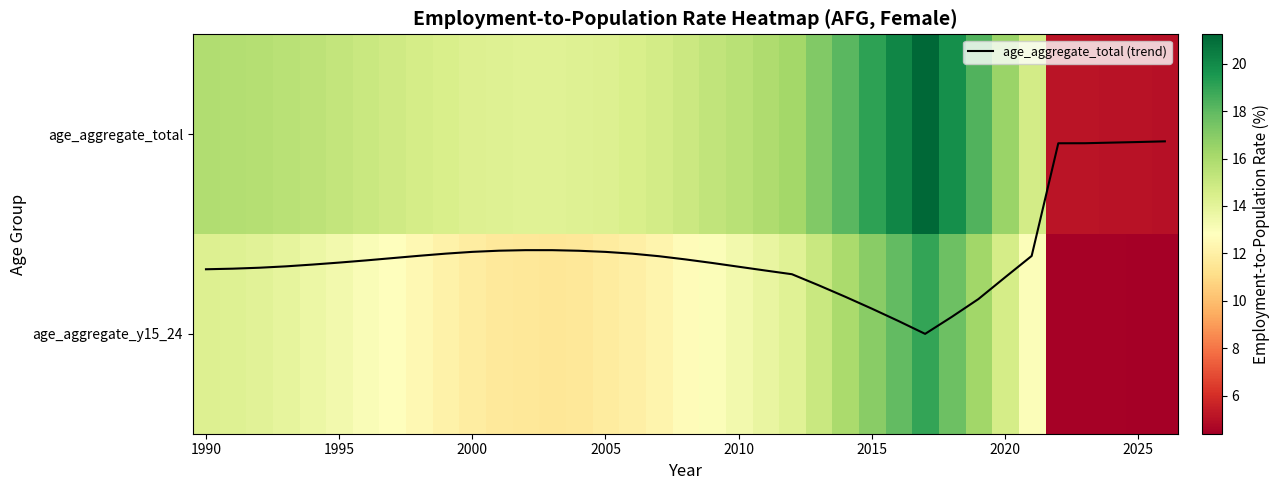

What is the difference between the age_aggregate_total (trend) values at 22 and 23?

0.1